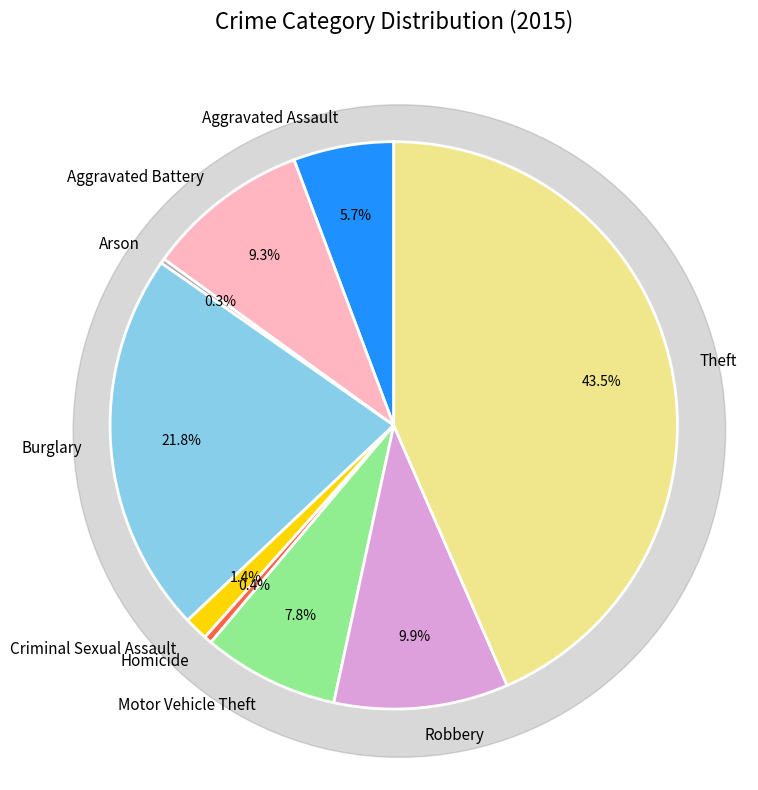

True or false: Robbery accounts for 24% of the total.

False